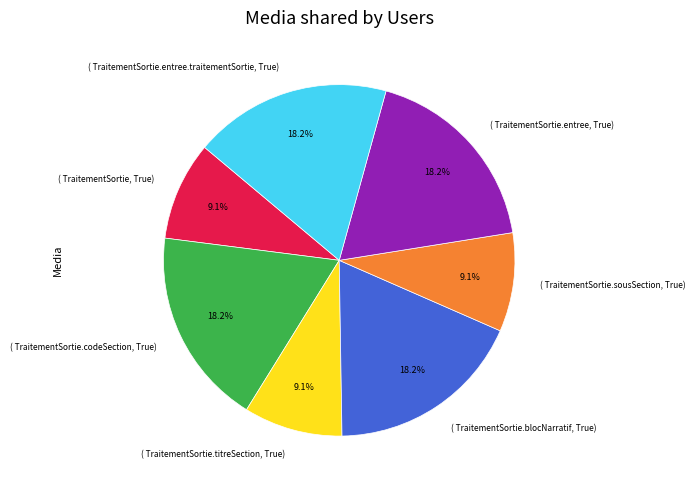

How many segments does this pie chart have?

7